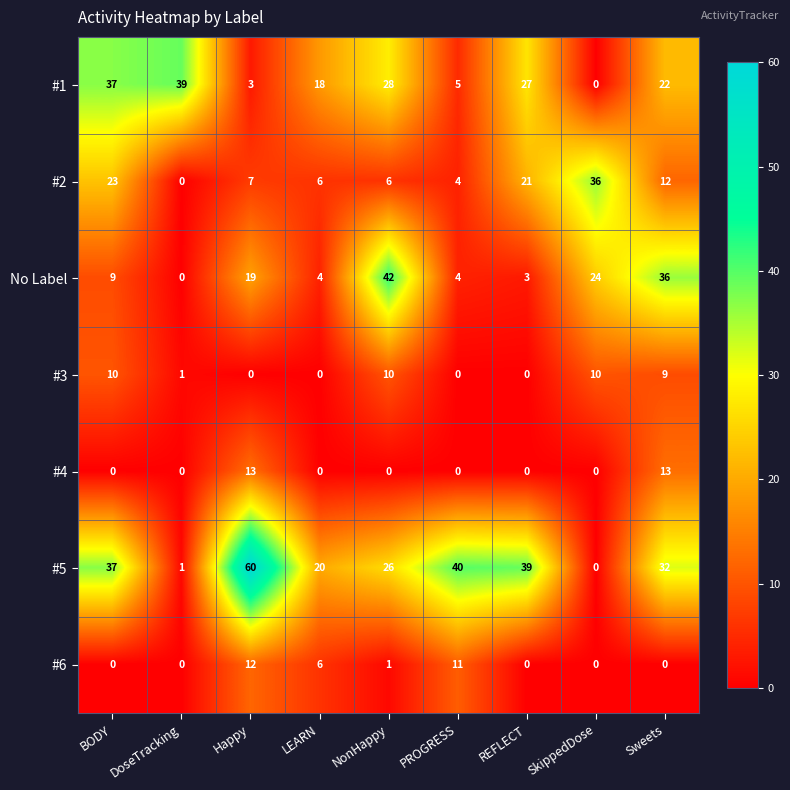

What is the sum of all #4 values?

26